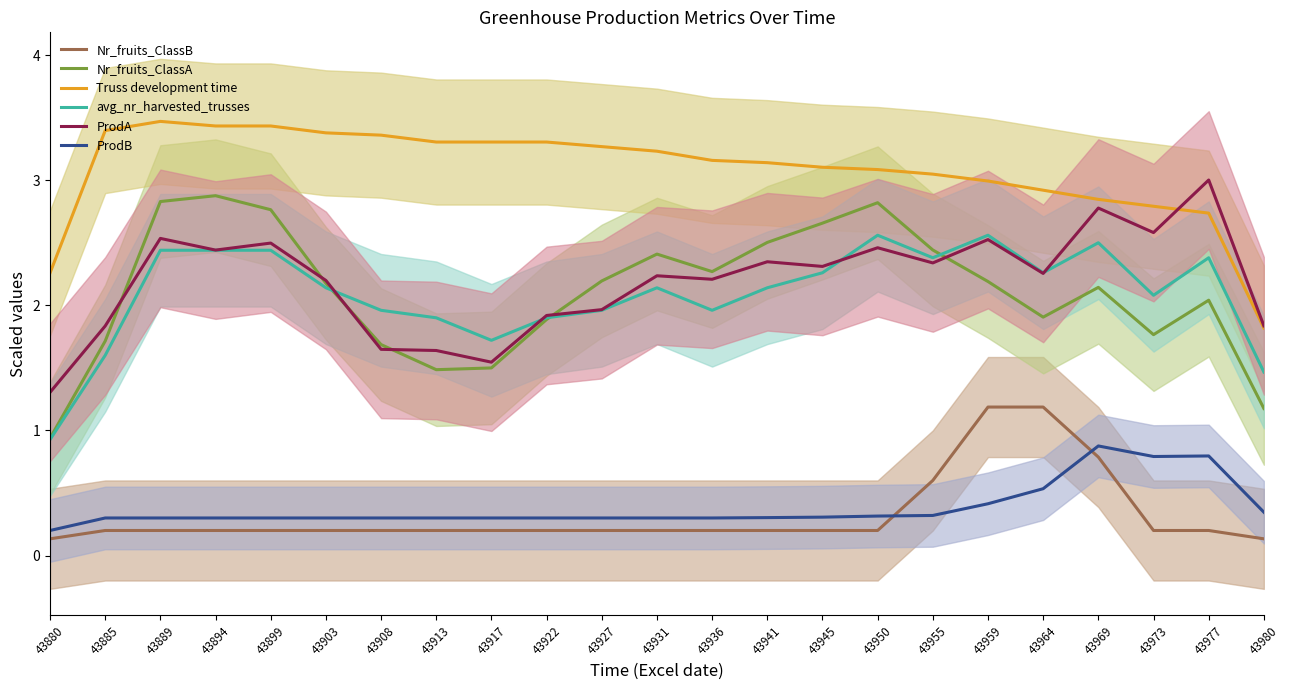

Which series has the widest spread of values?

Nr_fruits_ClassA